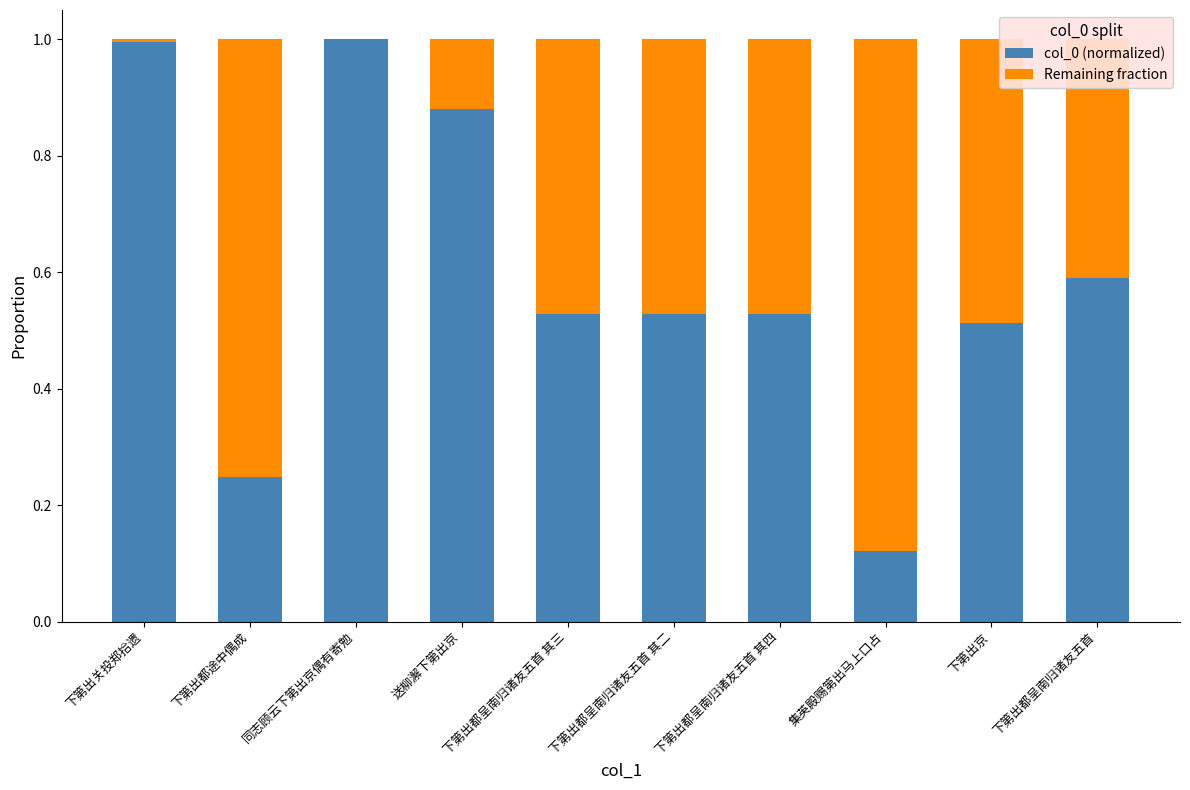

The col_0 (normalized) series shows 0.1 at 下第出都呈南归诸友五首 其三. True or false?

False